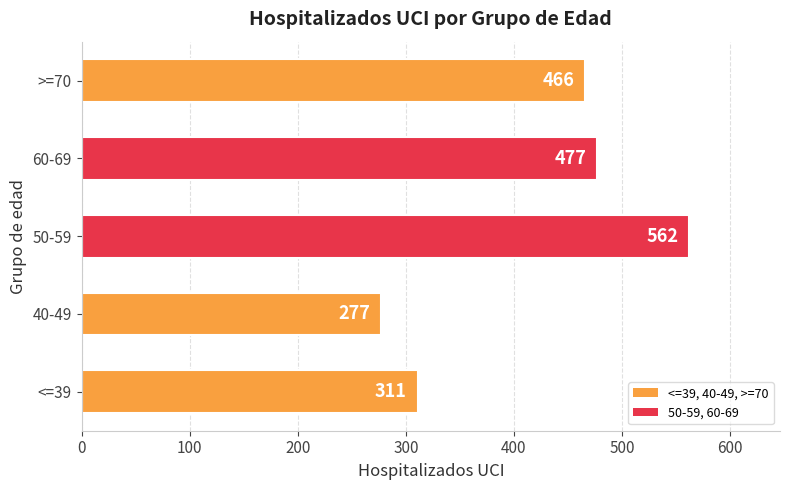

Does the chart contain stacked bars?

No